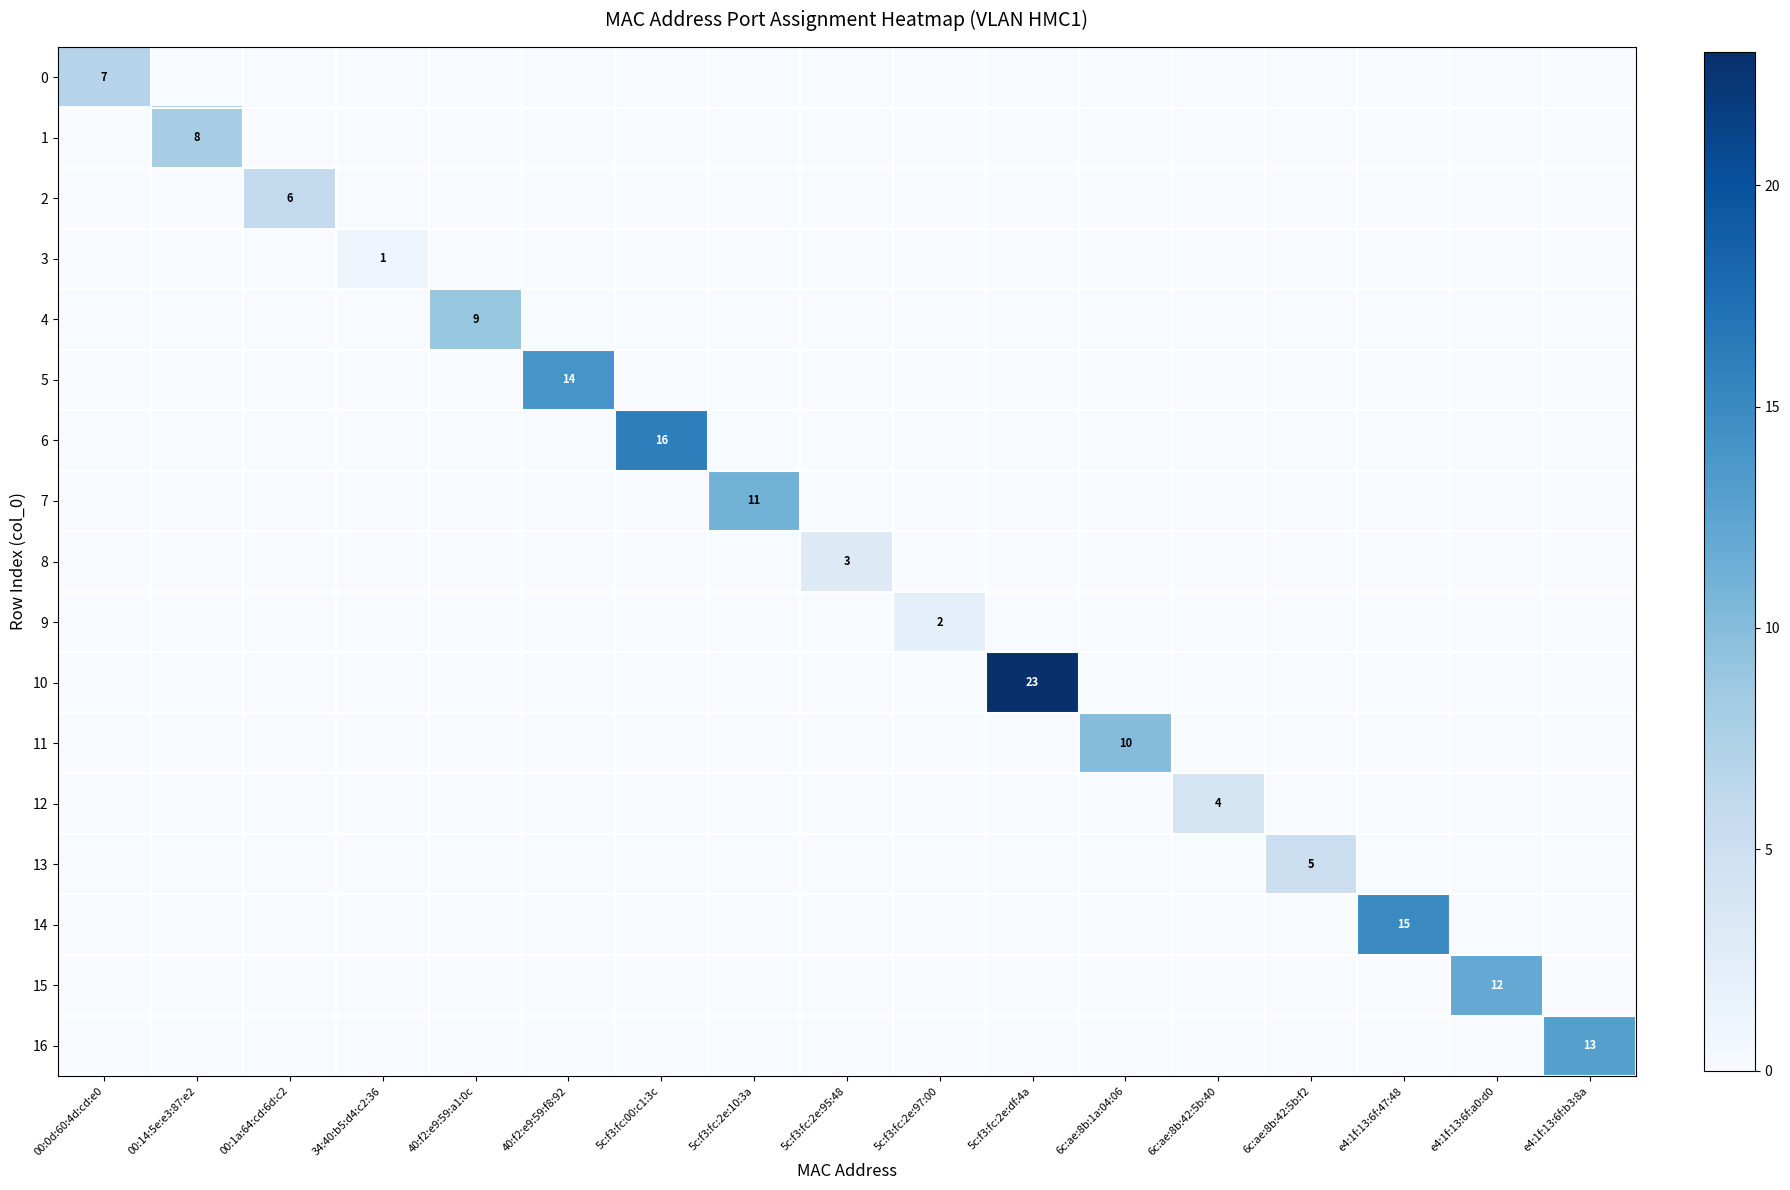

What is the difference between the highest and lowest values at 5c:f3:fc:2e:95:48?

3